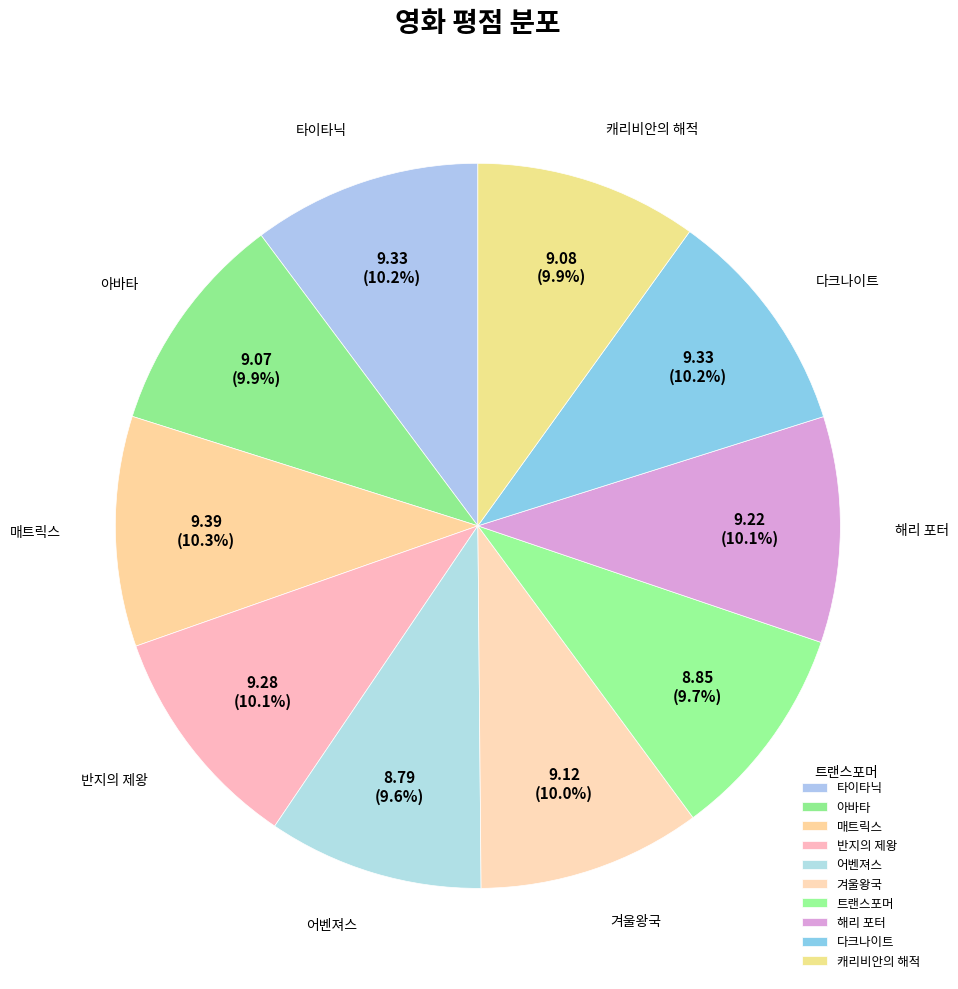

Is it true that 해리 포터 is 20% of the pie?

False